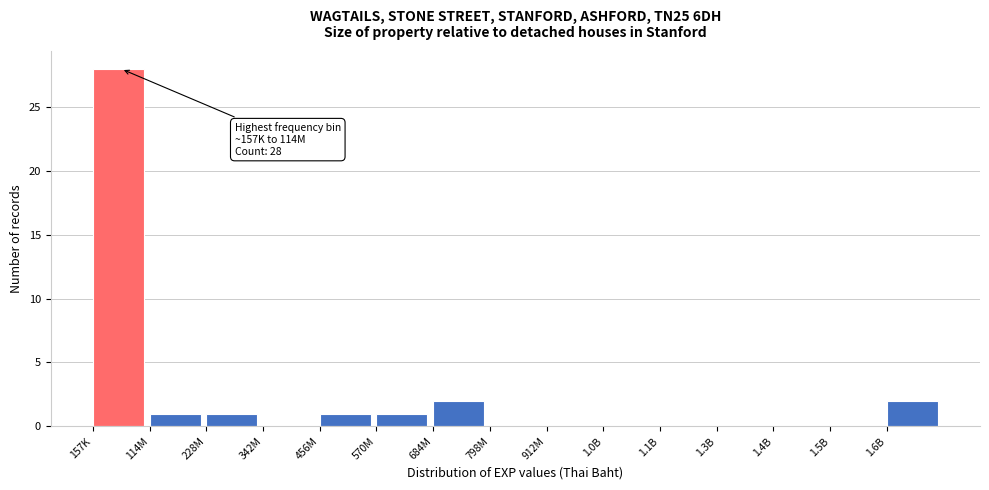

Reading left to right, what are all the values shown in this chart?

157K=28	114M=1	228M=1	342M=0	456M=1	570M=1	684M=2	798M=0	912M=0	1.0B=0	1.1B=0	1.3B=0	1.4B=0	1.5B=0	1.6B=2